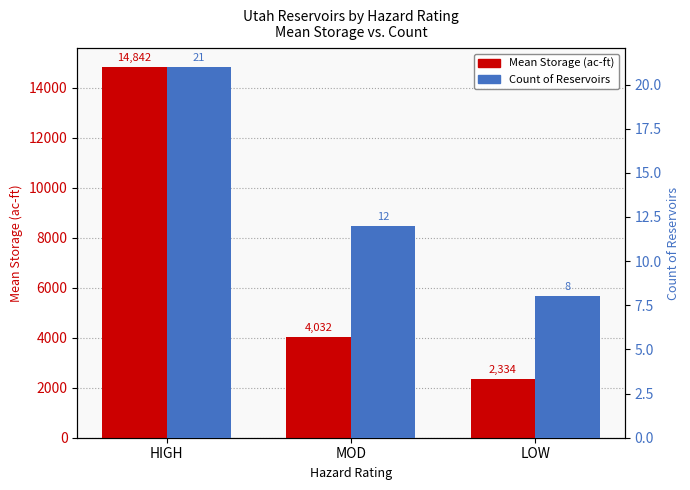

Reading left to right, list all the values displayed in this chart.

Mean Storage (ac-ft): HIGH=14842.0	MOD=4032.3	LOW=2334.4
Count of Reservoirs: HIGH=21.0	MOD=12.0	LOW=8.0